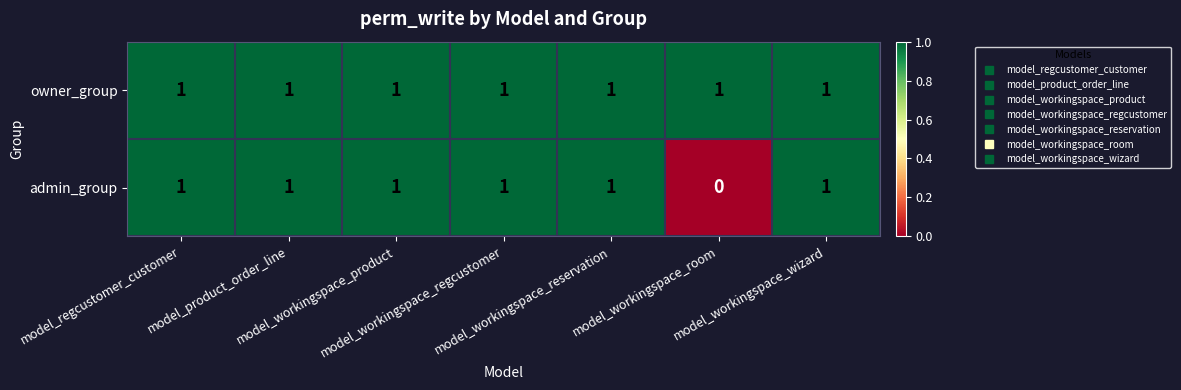

Which series has the largest range (max minus min)?

admin_group